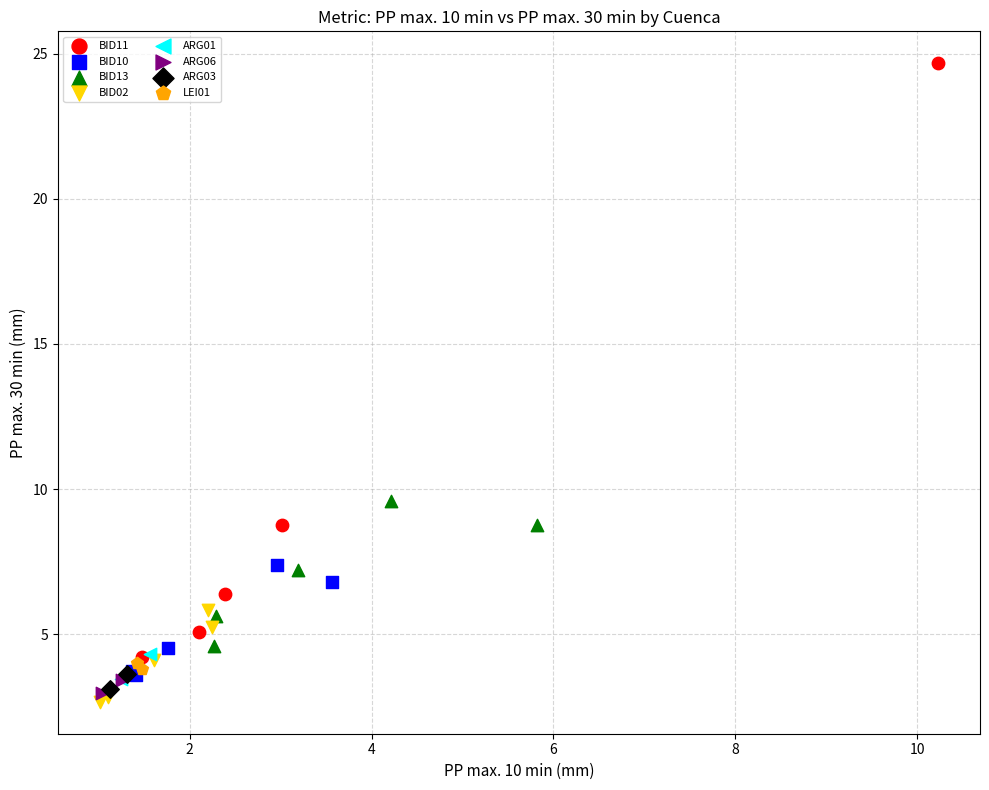

What are all the series names shown in the legend?

BID11, BID10, BID13, BID02, ARG01, ARG06, ARG03, LEI01